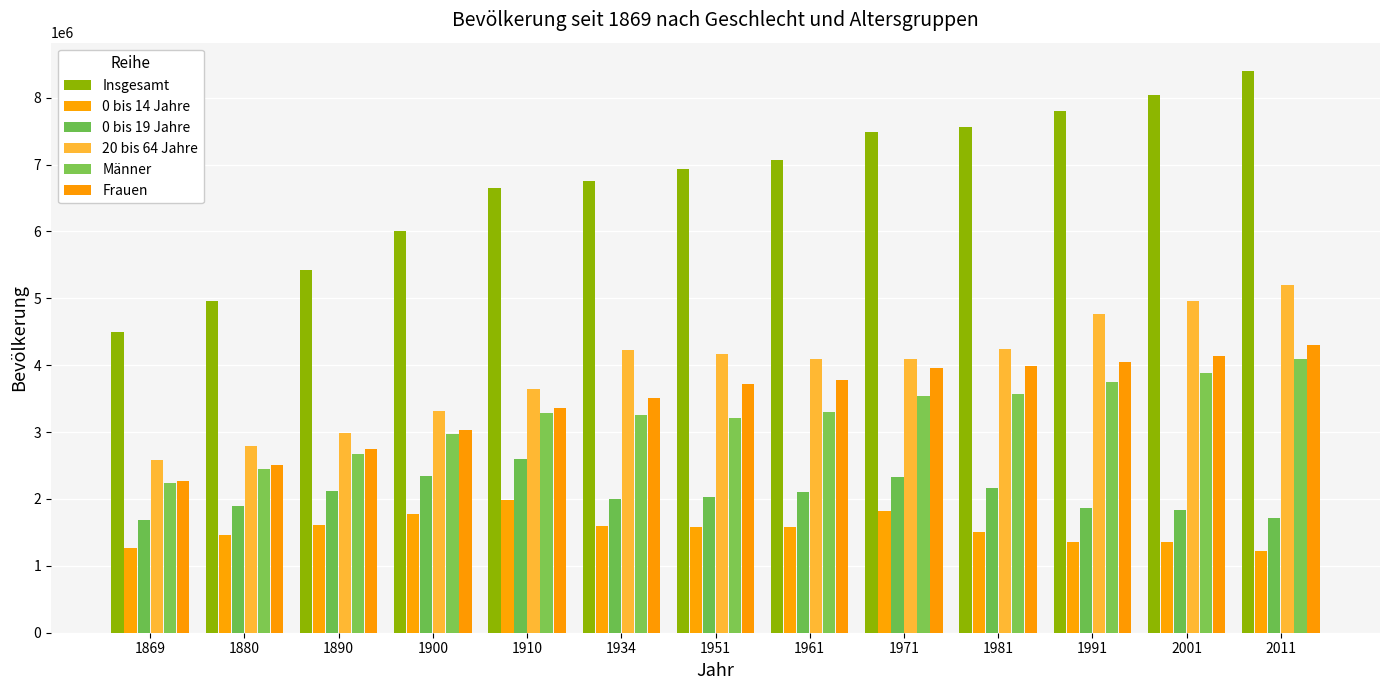

What is the approximate value of 0 bis 14 Jahre at 1991, to the nearest 100?

1356800